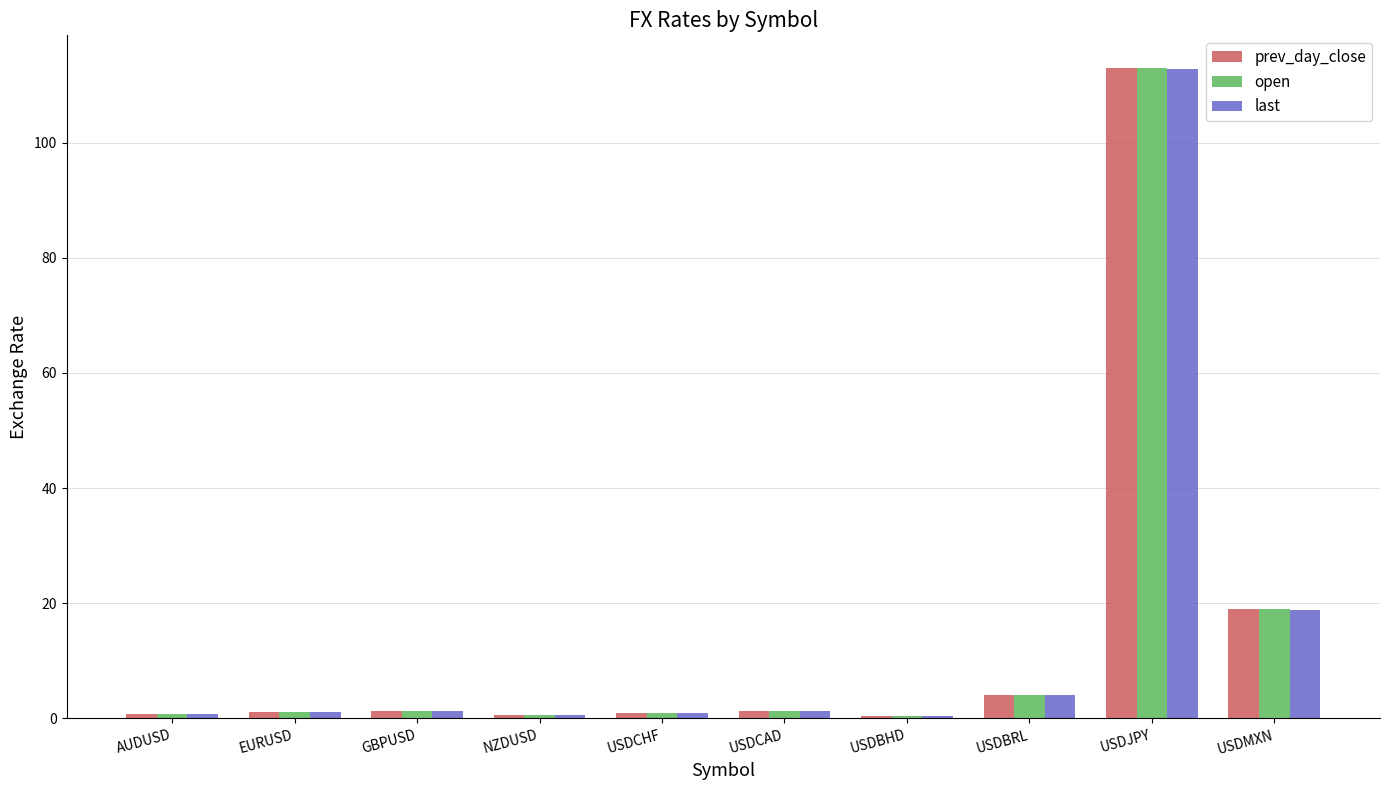

What is the label of the 5th bar from the left?

USDCHF